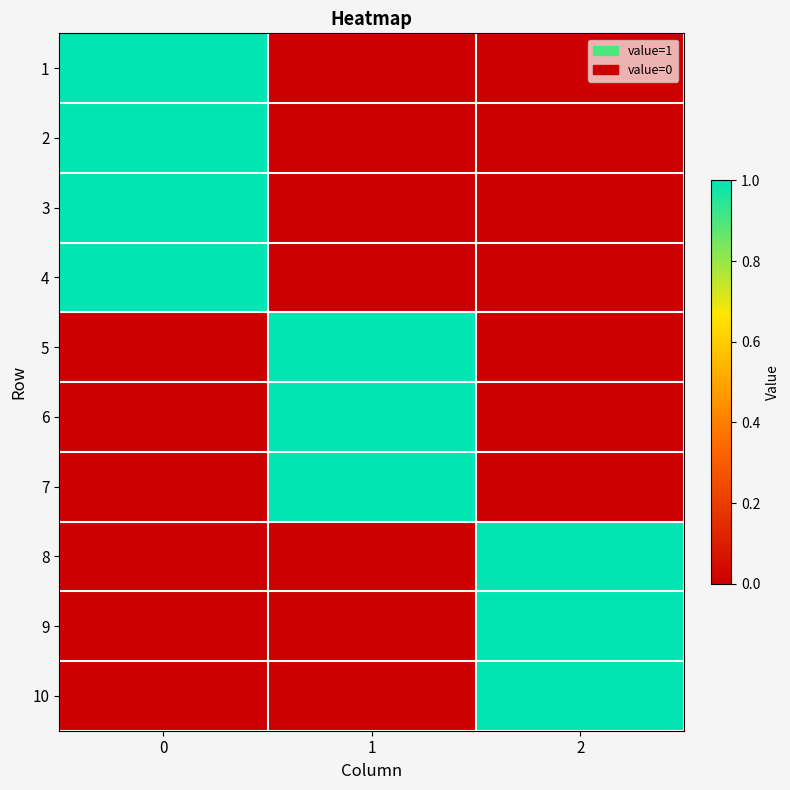

Reading left to right, list all the values displayed in this chart.

1: 0=1	1=0	2=0
2: 0=1	1=0	2=0
3: 0=1	1=0	2=0
4: 0=1	1=0	2=0
5: 0=0	1=1	2=0
6: 0=0	1=1	2=0
7: 0=0	1=1	2=0
8: 0=0	1=0	2=1
9: 0=0	1=0	2=1
10: 0=0	1=0	2=1